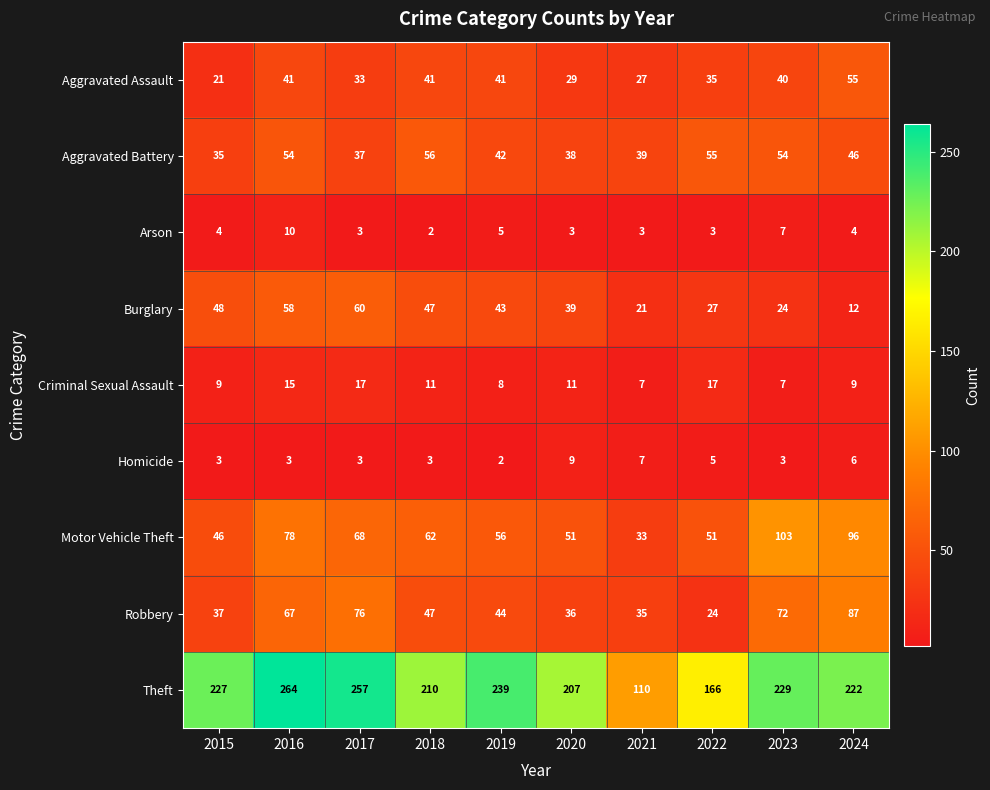

Which series has the largest range (max minus min)?

Theft